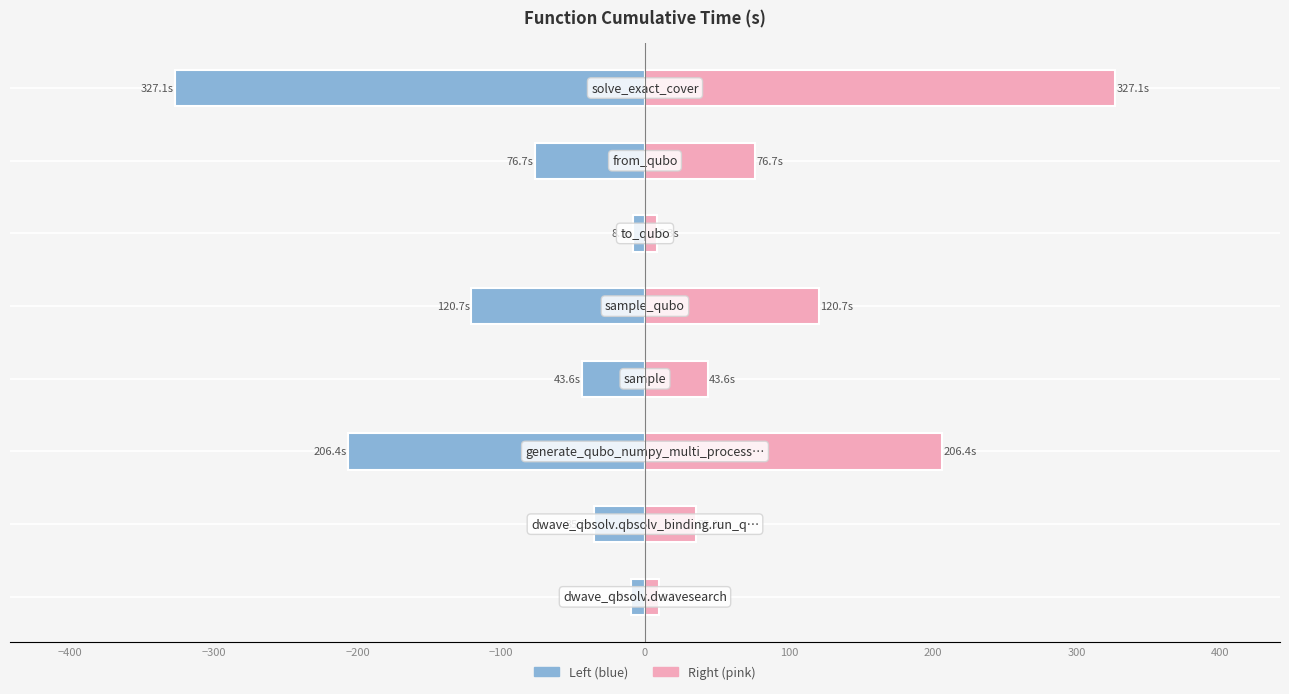

The value of cumtime (right) at 0 is 8.3. True or false?

True